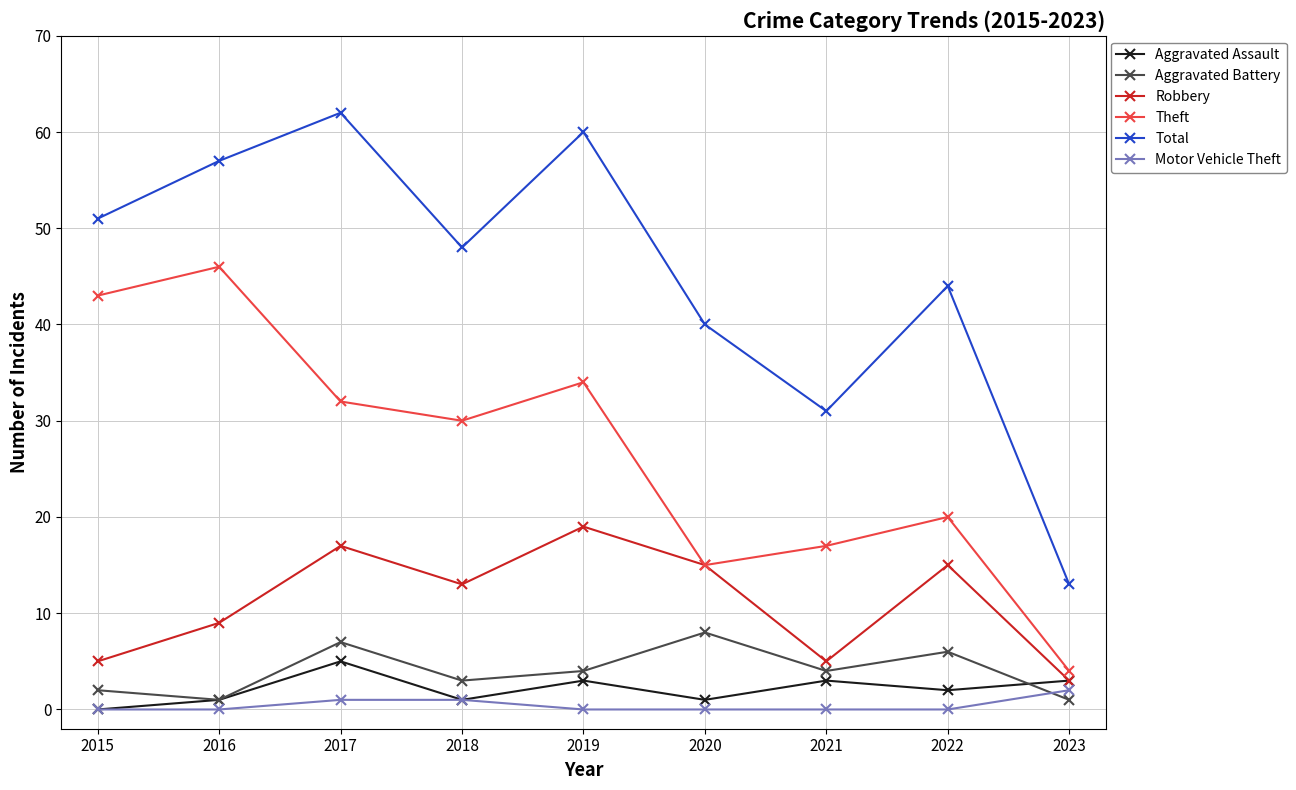

How many lines are shown in the chart?

6